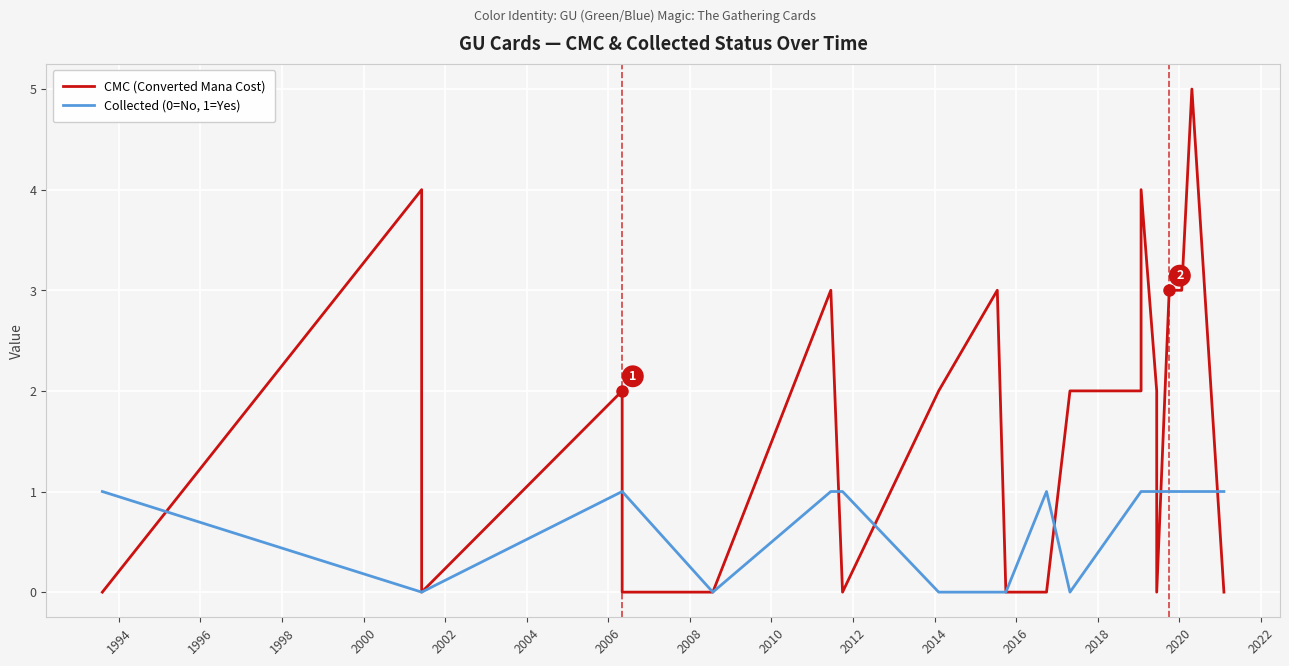

Rank the series by their average value, from highest to lowest.

CMC (Converted Mana Cost), Collected (0=No, 1=Yes)